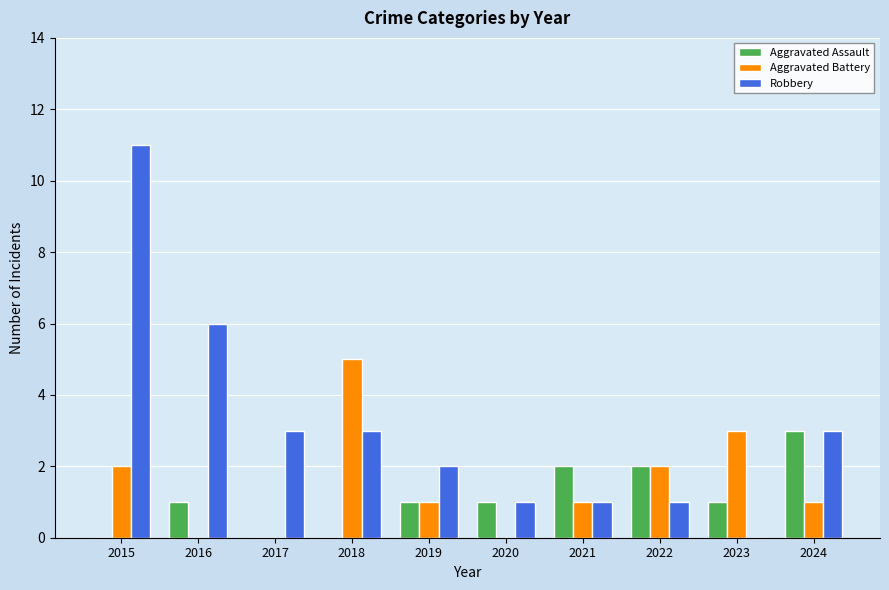

Which category has the highest value in the Robbery series?

2015